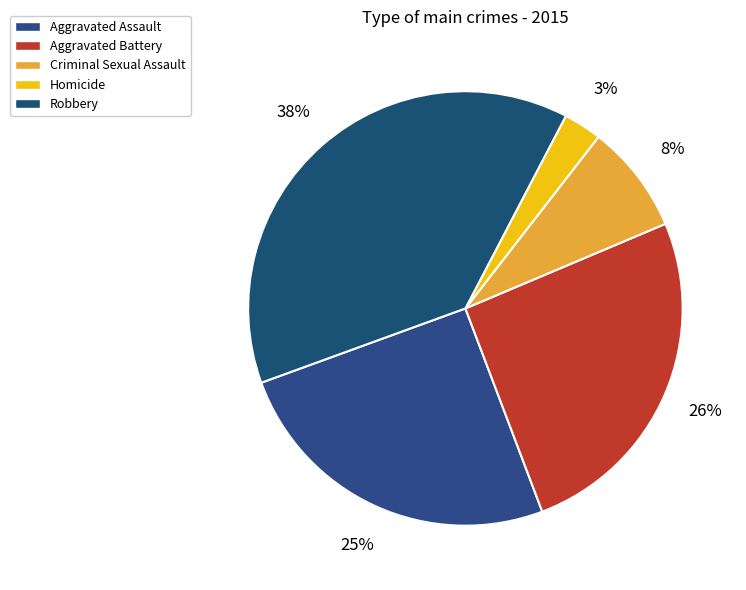

To the nearest percent, what portion does Homicide represent?

3%